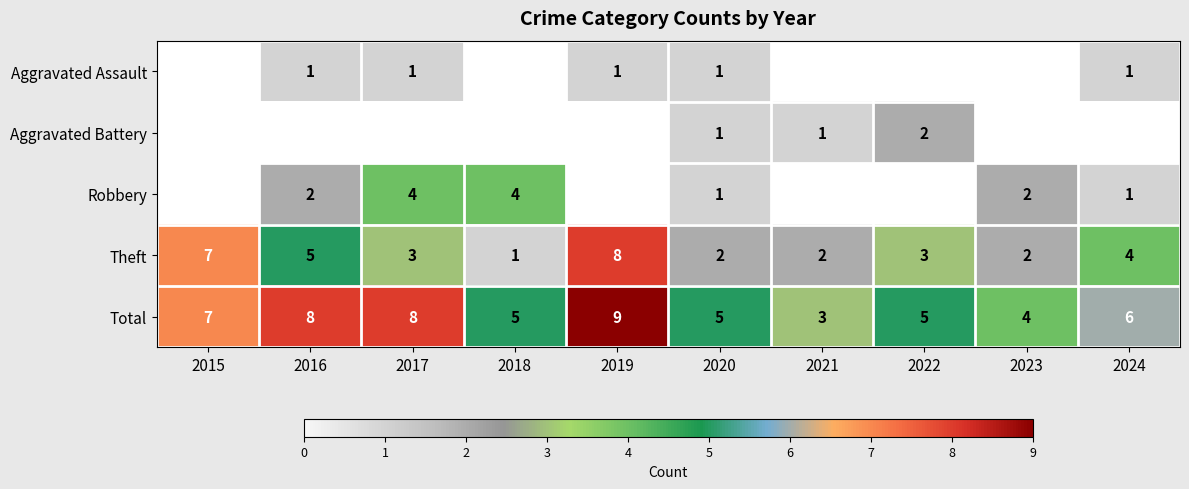

Count the Theft values in the range 2 to 5.

7